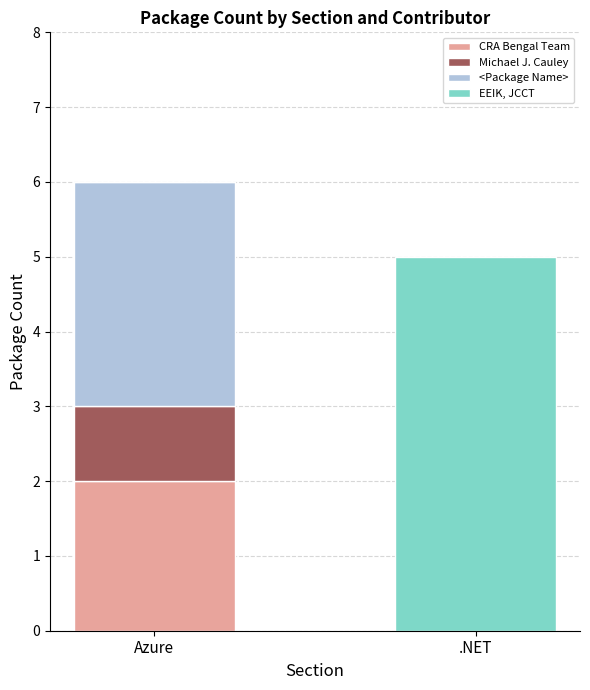

True or false: CRA Bengal Team has a value of 0 at .NET.

True